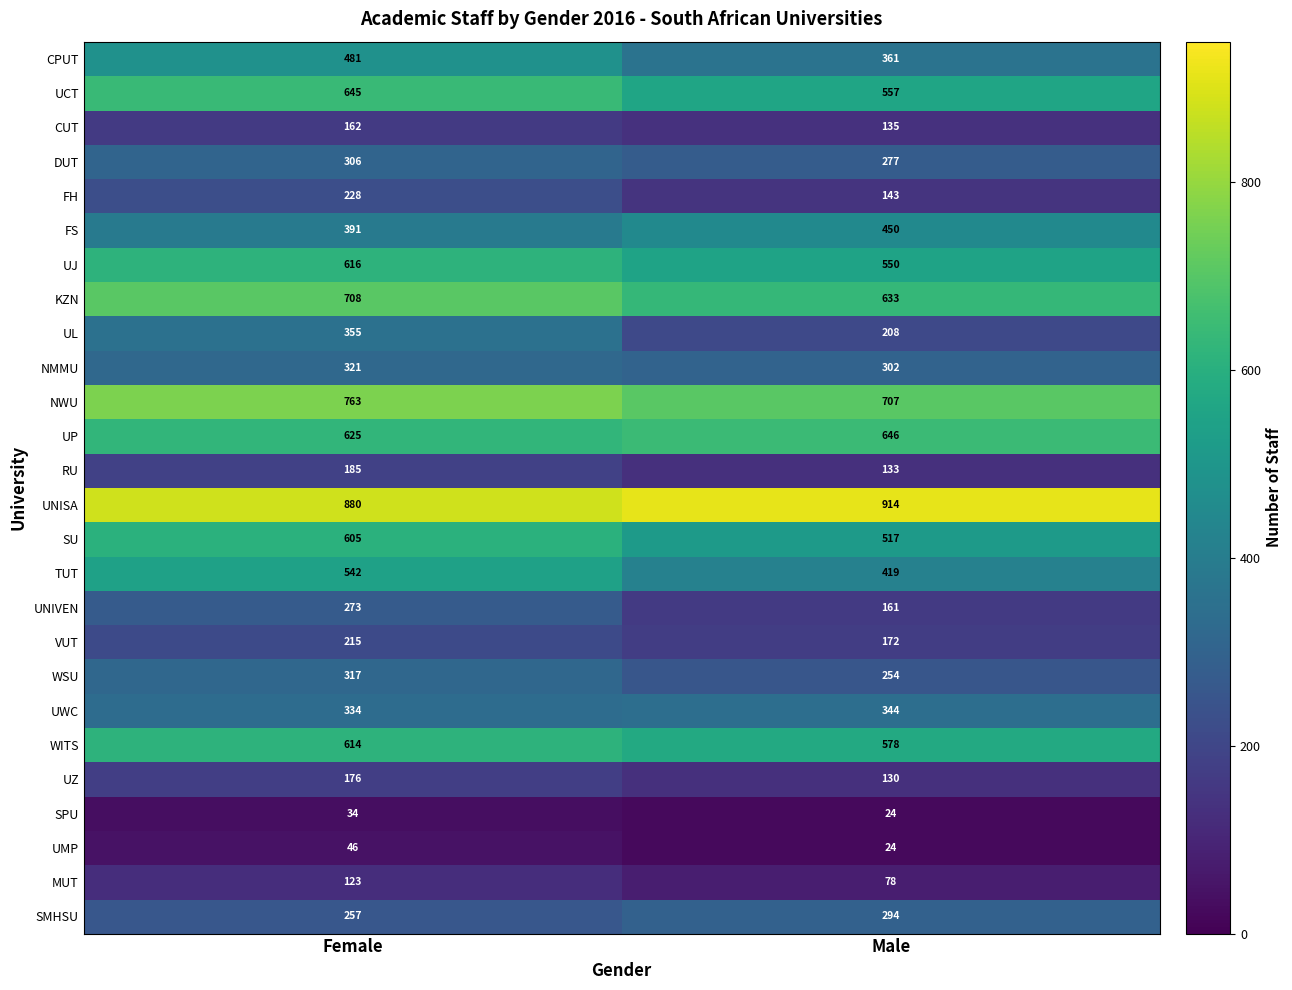

What is the sum of the SPU values at Male and Female?

58